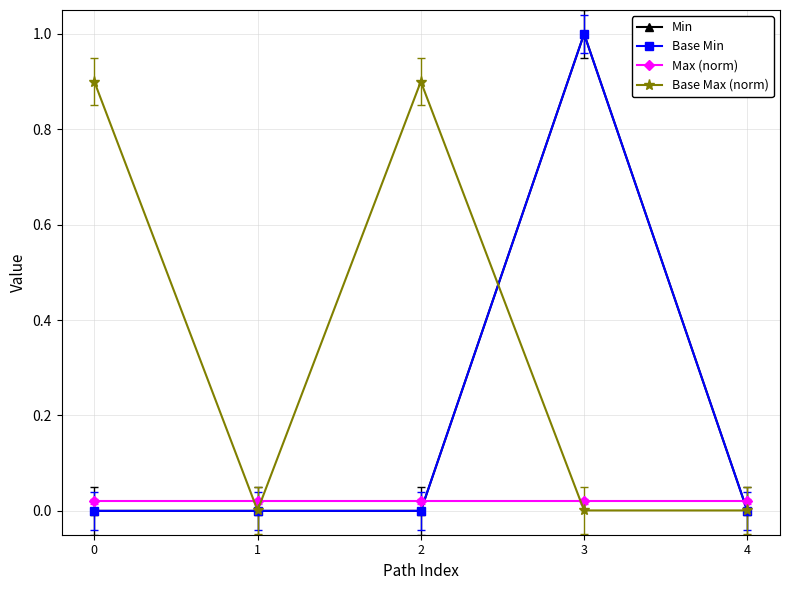

Reading left to right, transcribe all the data shown in this chart.

Min: 0=0.0	1=0.0	2=0.0	3=1.0	4=0.0
Base Min: 0=0.0	1=0.0	2=0.0	3=1.0	4=0.0
Max (norm): 0=0.0	1=0.0	2=0.0	3=0.0	4=0.0
Base Max (norm): 0=0.9	1=0.0	2=0.9	3=0.0	4=0.0